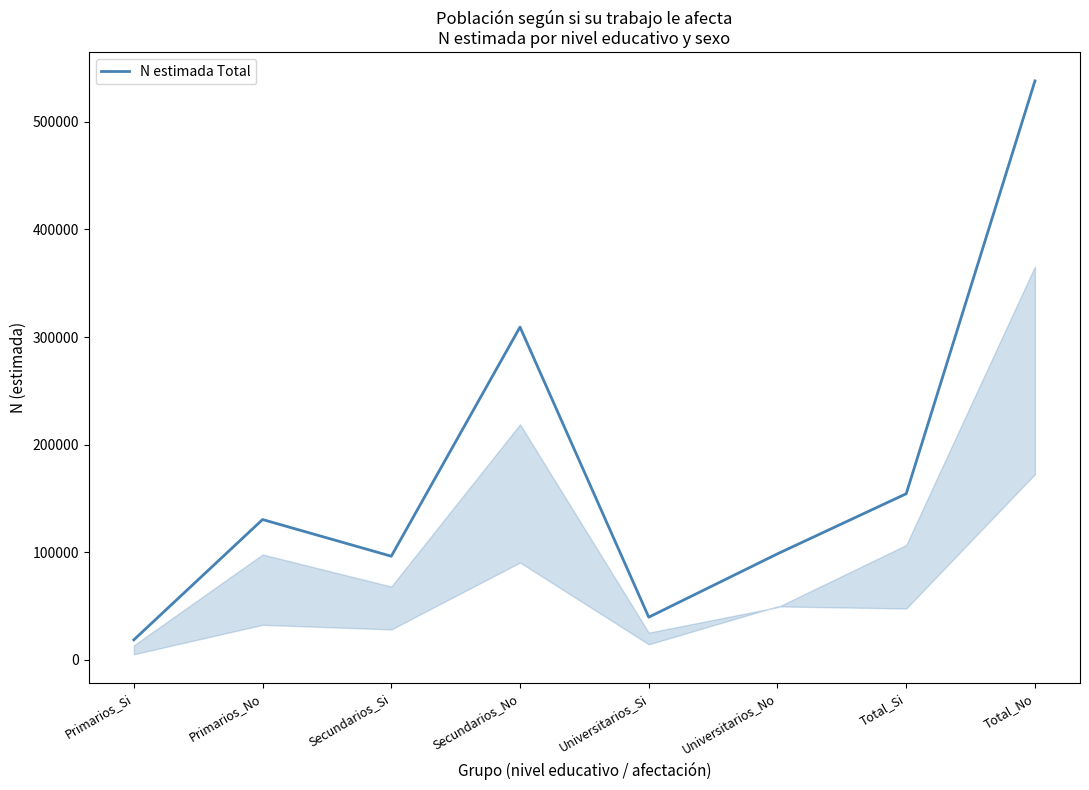

The value at Secundarios_Si is 96248. True or false?

True